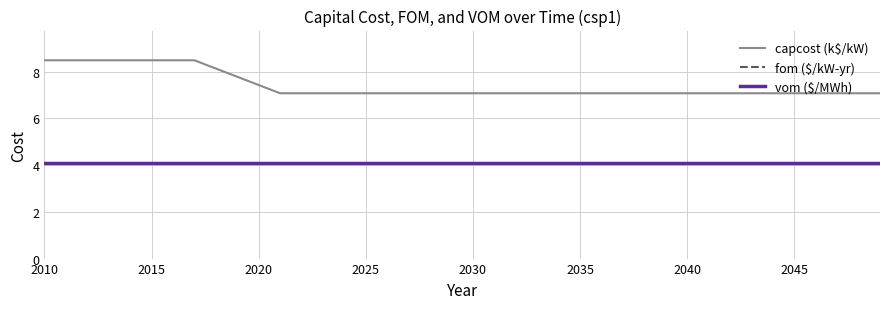

What is the maximum value for fom ($/kW-yr)?

66.0